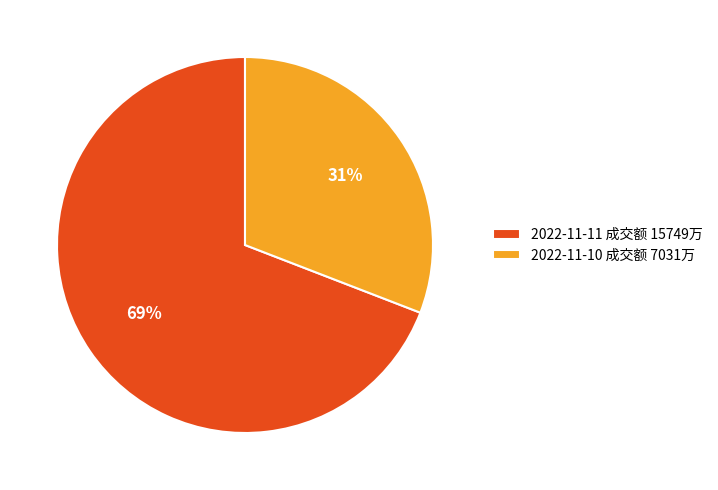

Which category accounts for the majority?

2022-11-11 成交额 15749万